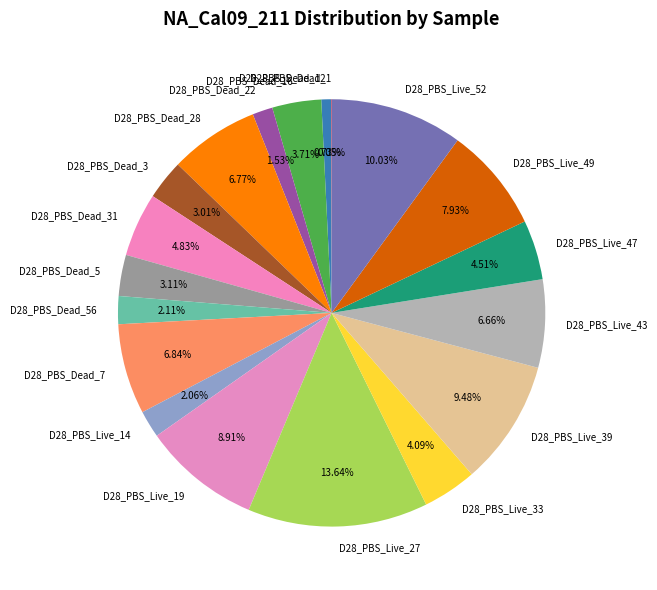

To the nearest percent, what percentage of the pie is D28_PBS_Live_27?

14%